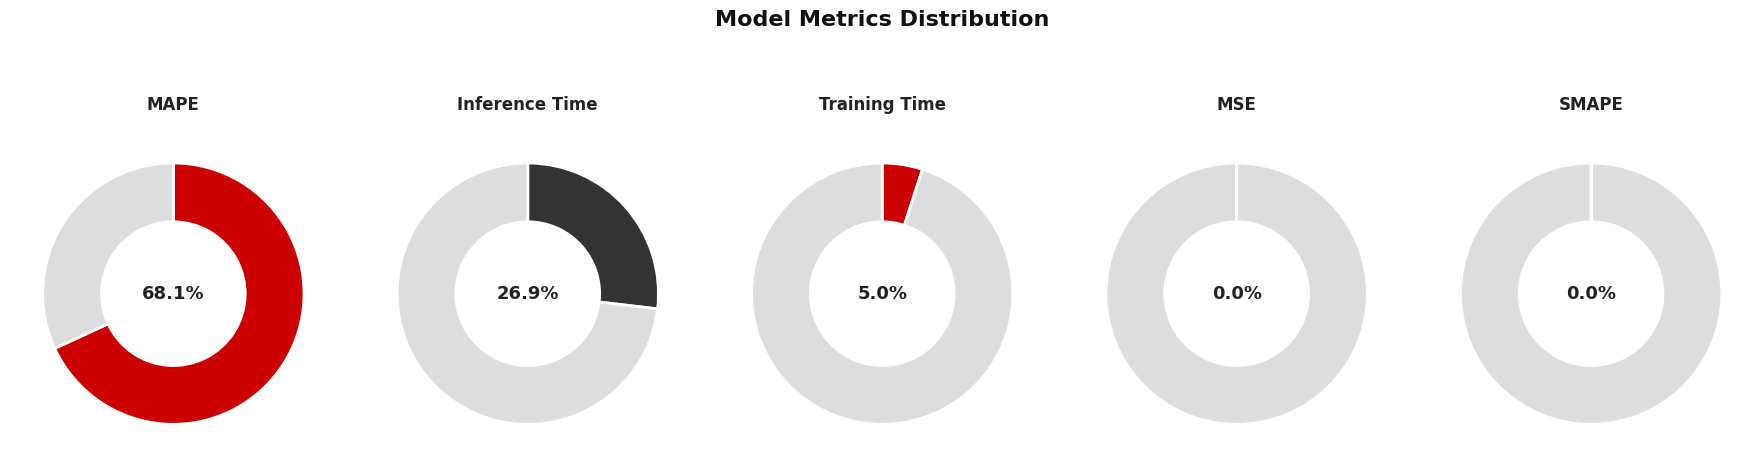

To the nearest percent, what is the difference between the largest and smallest slice percentages?

68%